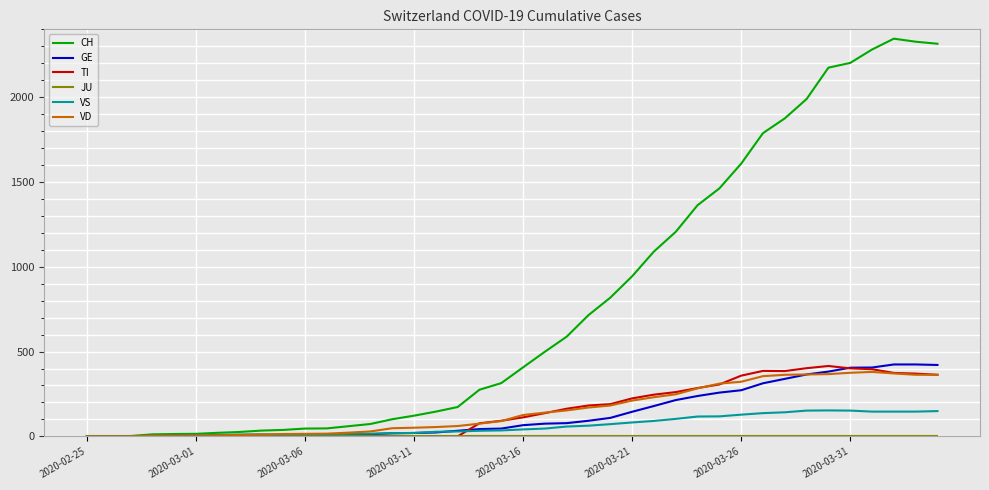

Which series has the largest total across all categories?

CH